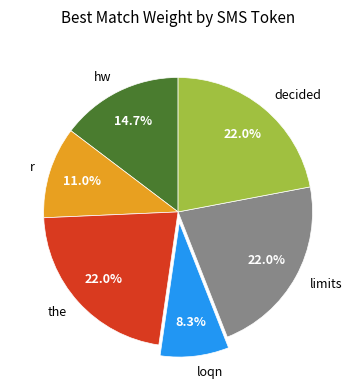

Is it true that decided is 22% of the pie?

True